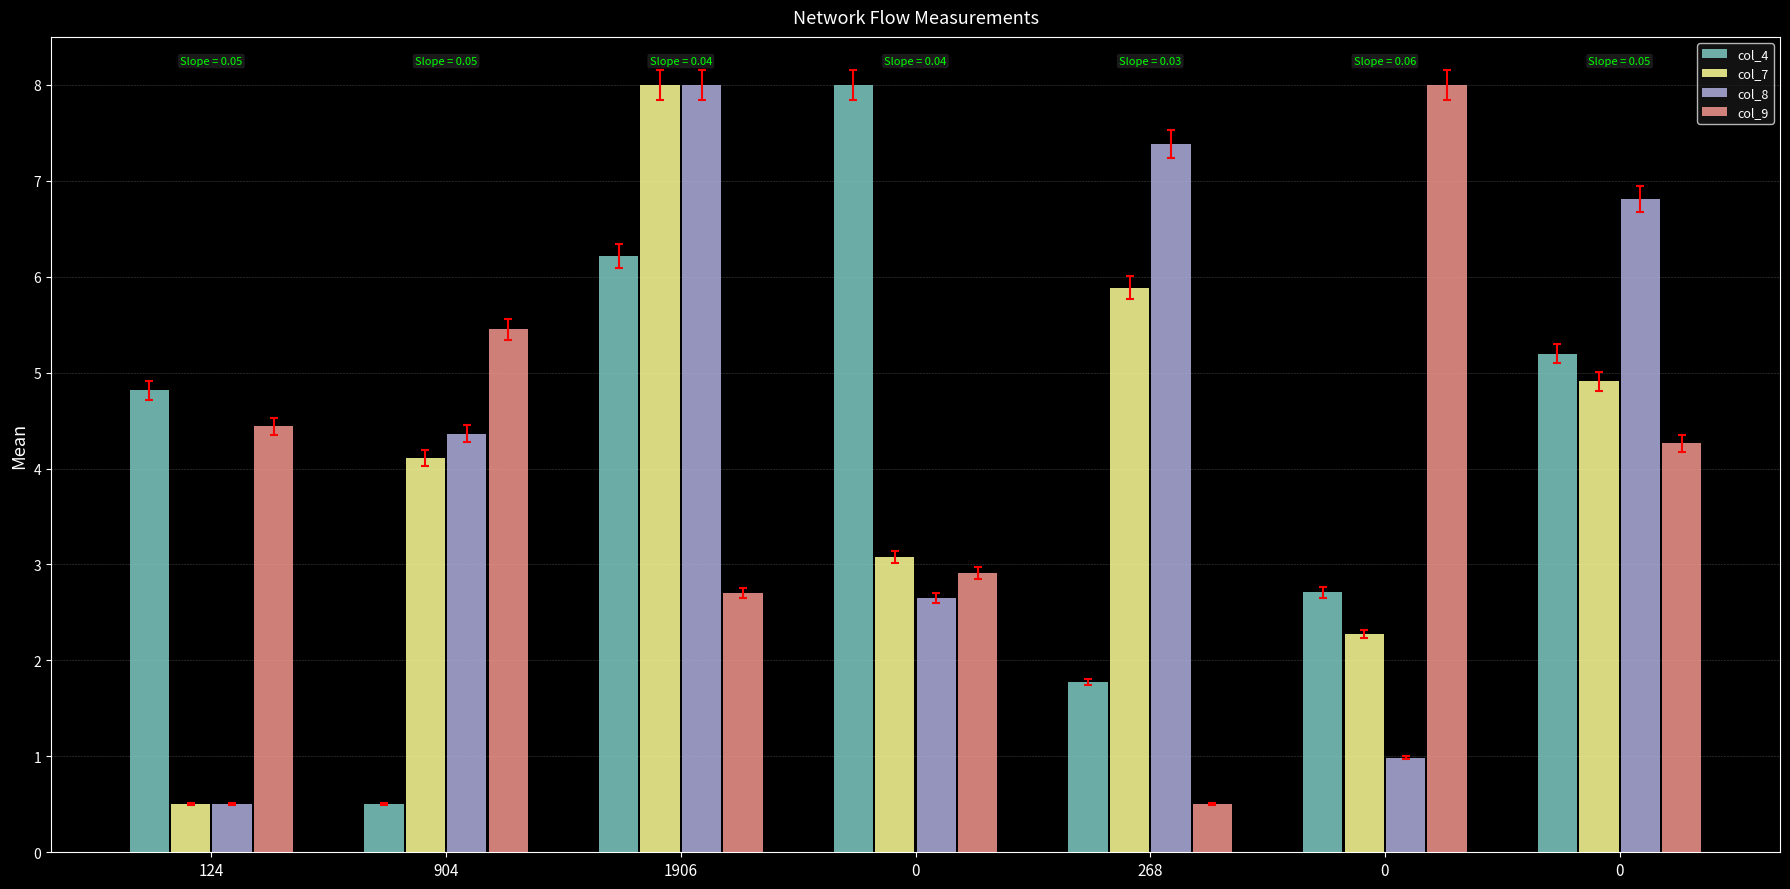

What is the average value of the col_7 series?

4.1